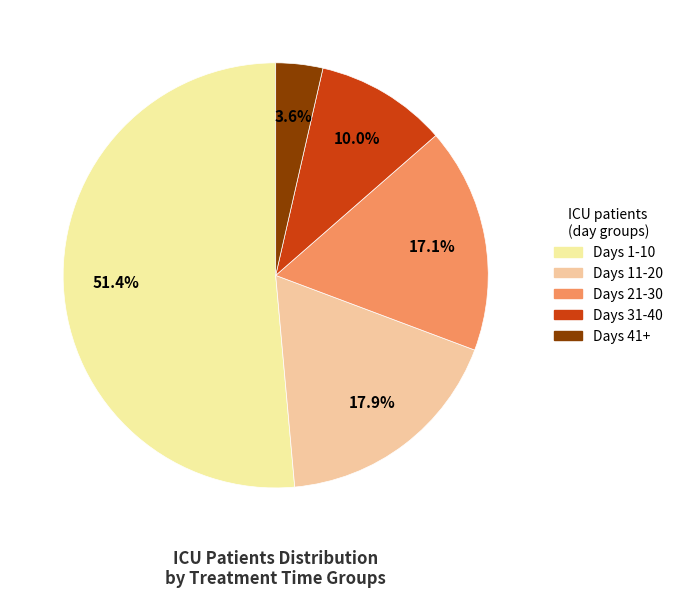

Between Days 11-20 and Days 21-30, which is larger?

Days 11-20